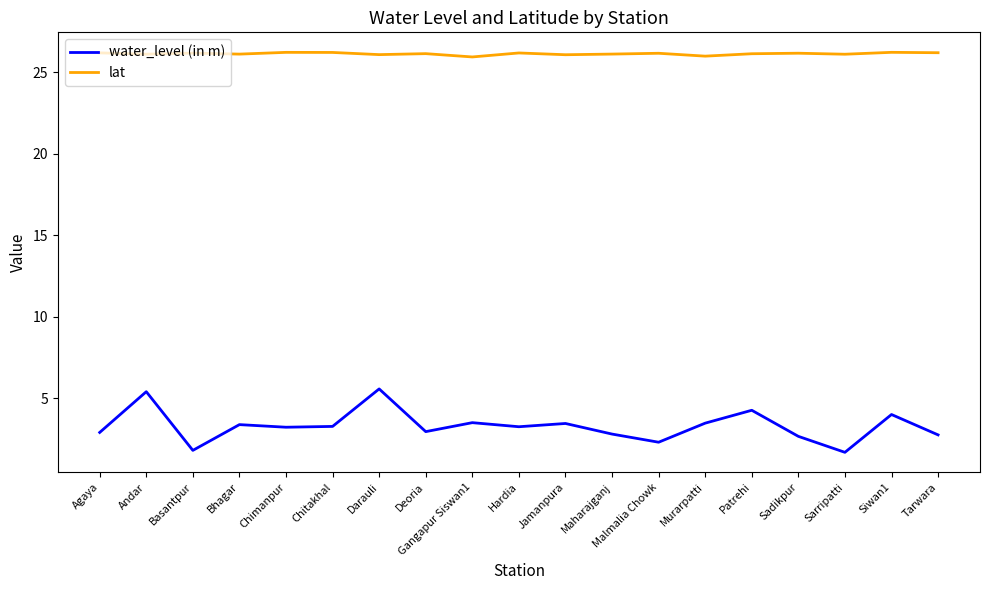

Which series changed the most between Andar and Murarpatti?

water_level (in m)